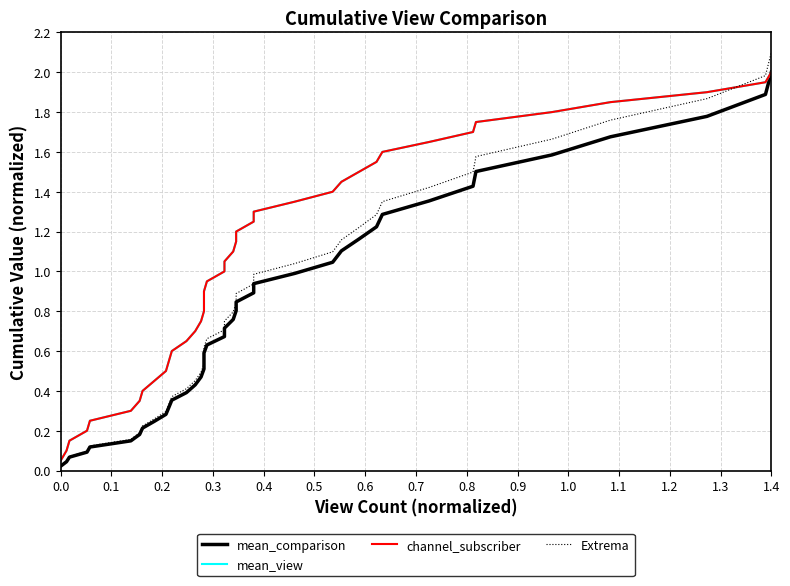

How many intersections are there between channel_subscriber and Extrema?

1